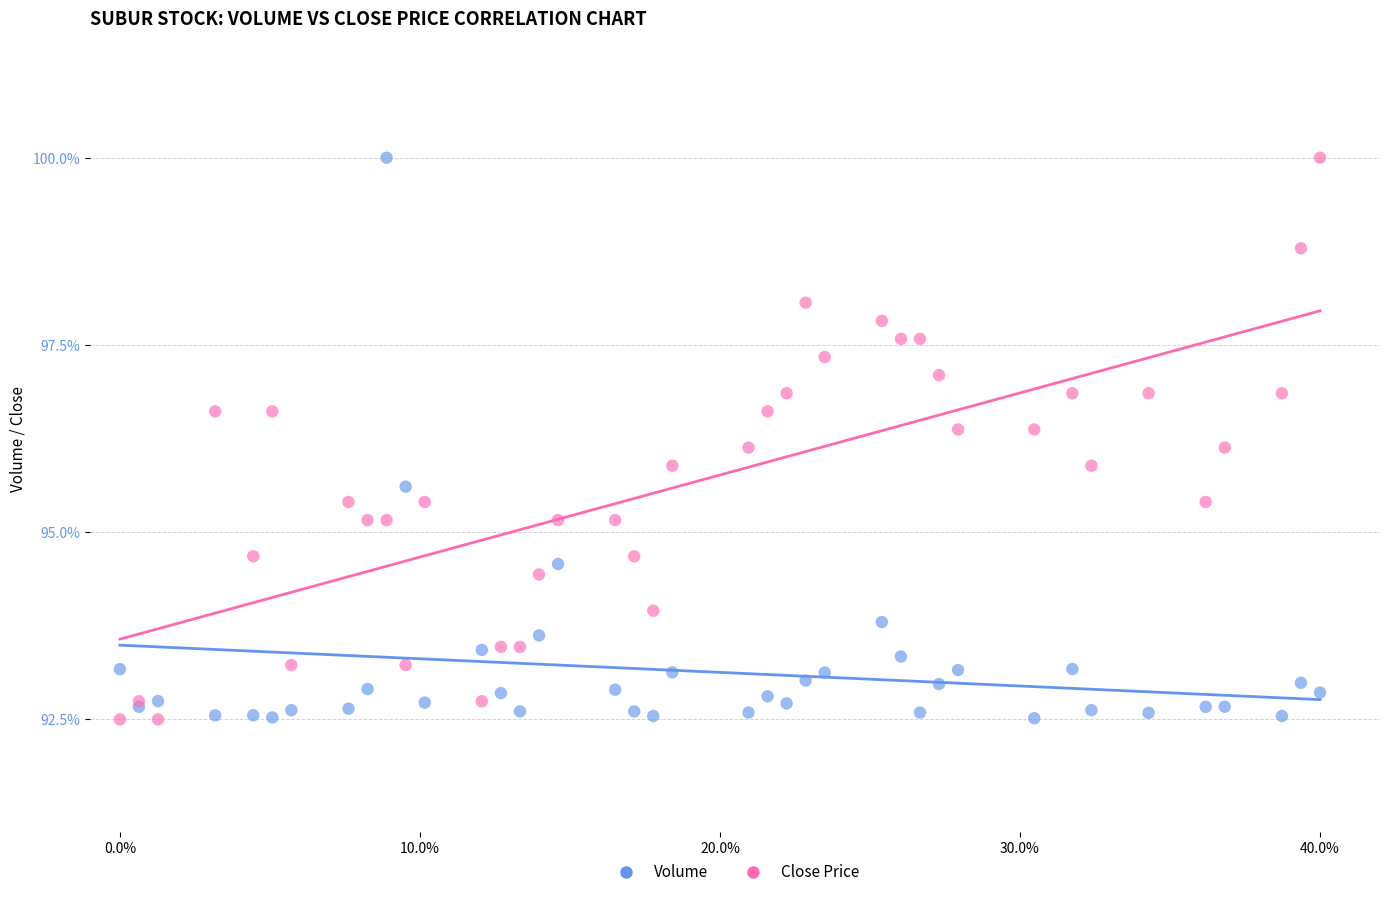

What are all the series names shown in the legend?

Volume, Close Price